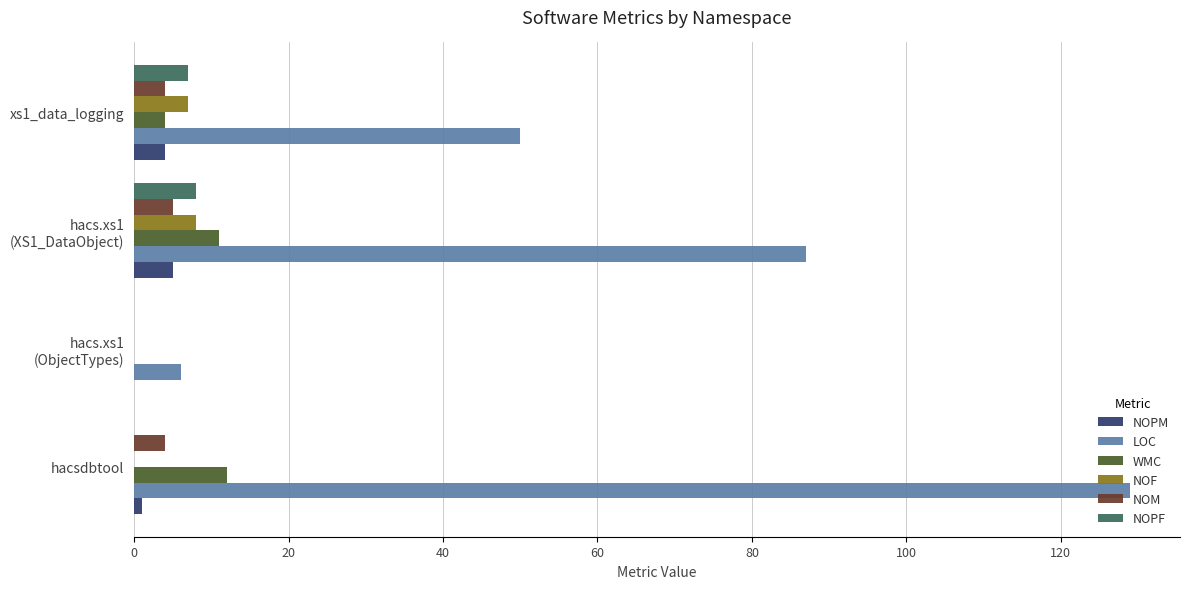

How many categories are shown in the chart?

4